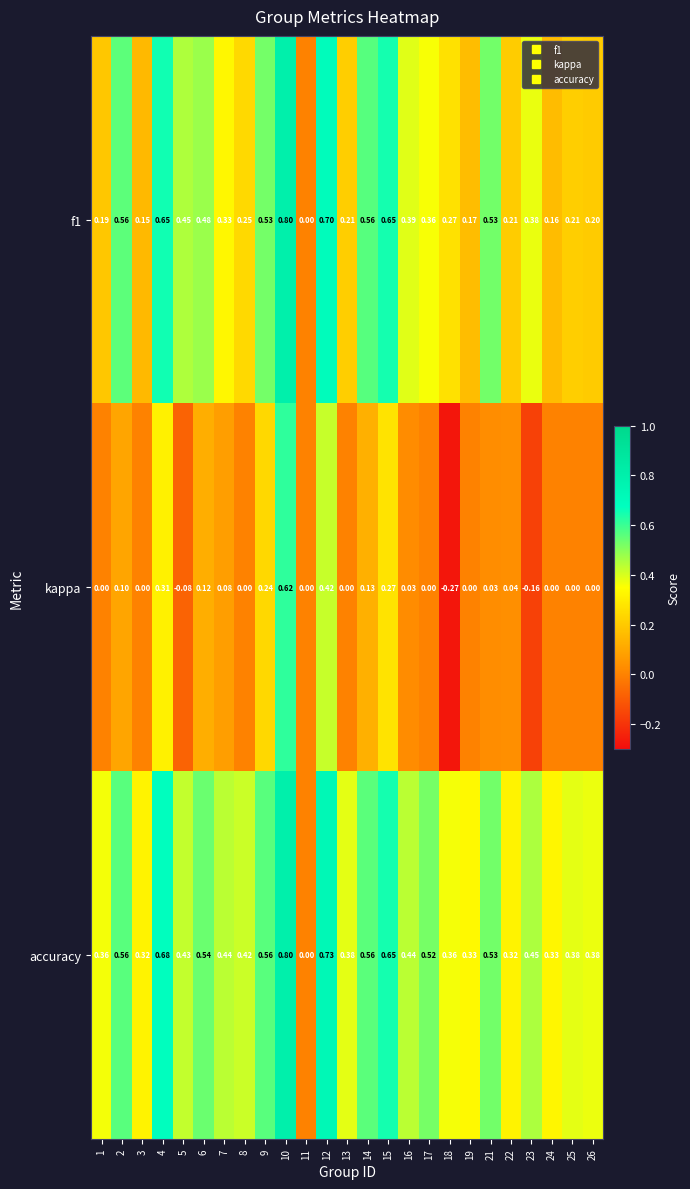

Is the value of accuracy at 14 greater than the value of f1 at 1?

Yes